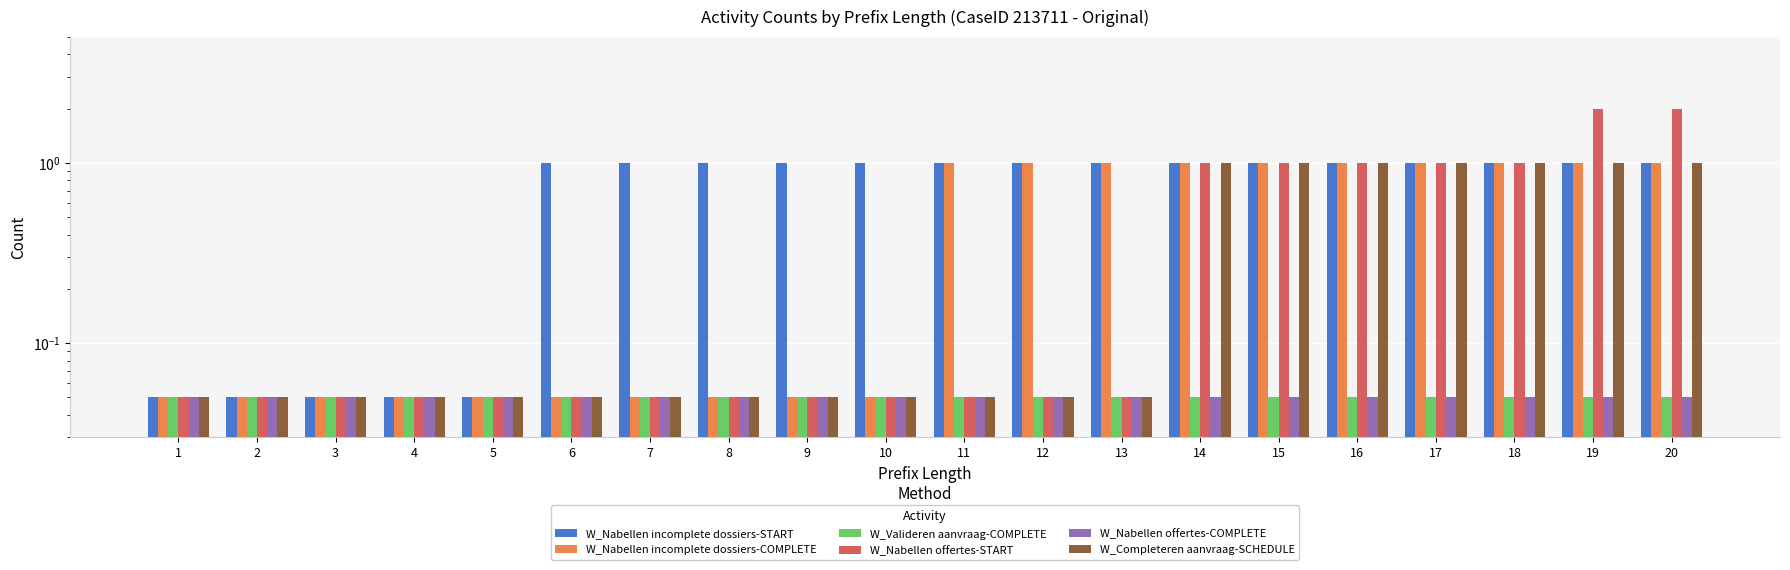

How many bars are there in total?

120